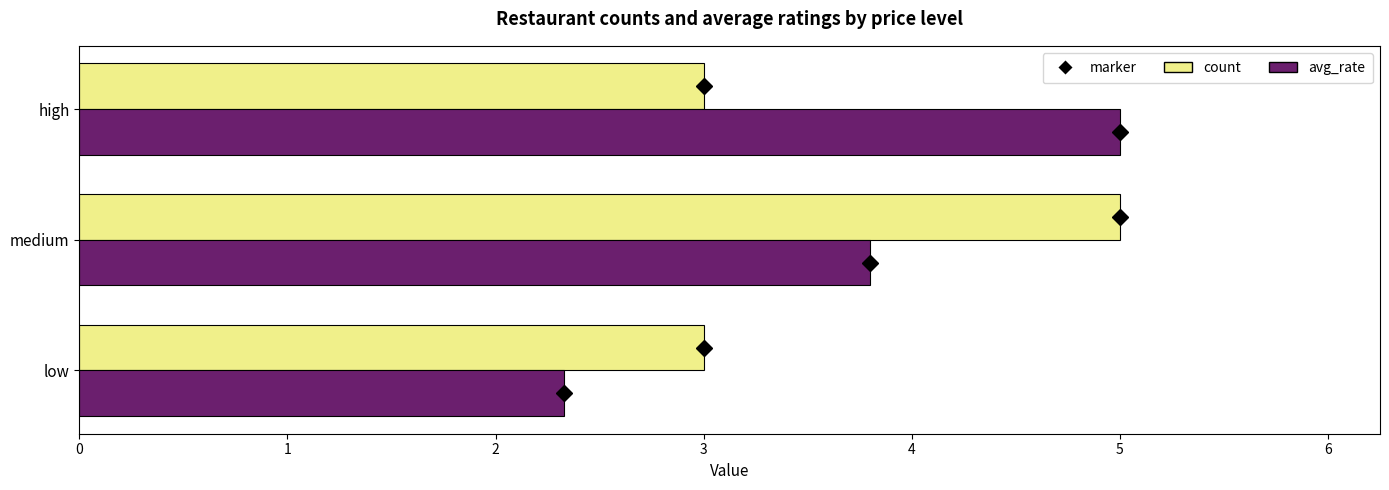

What is the sum of all count values?

11.0